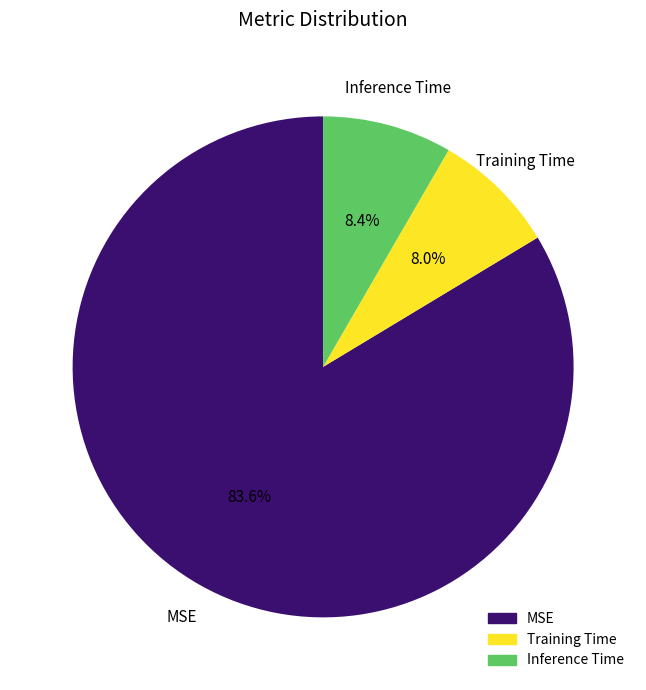

To the nearest percent, what is the combined percentage of MSE and Inference Time?

92%